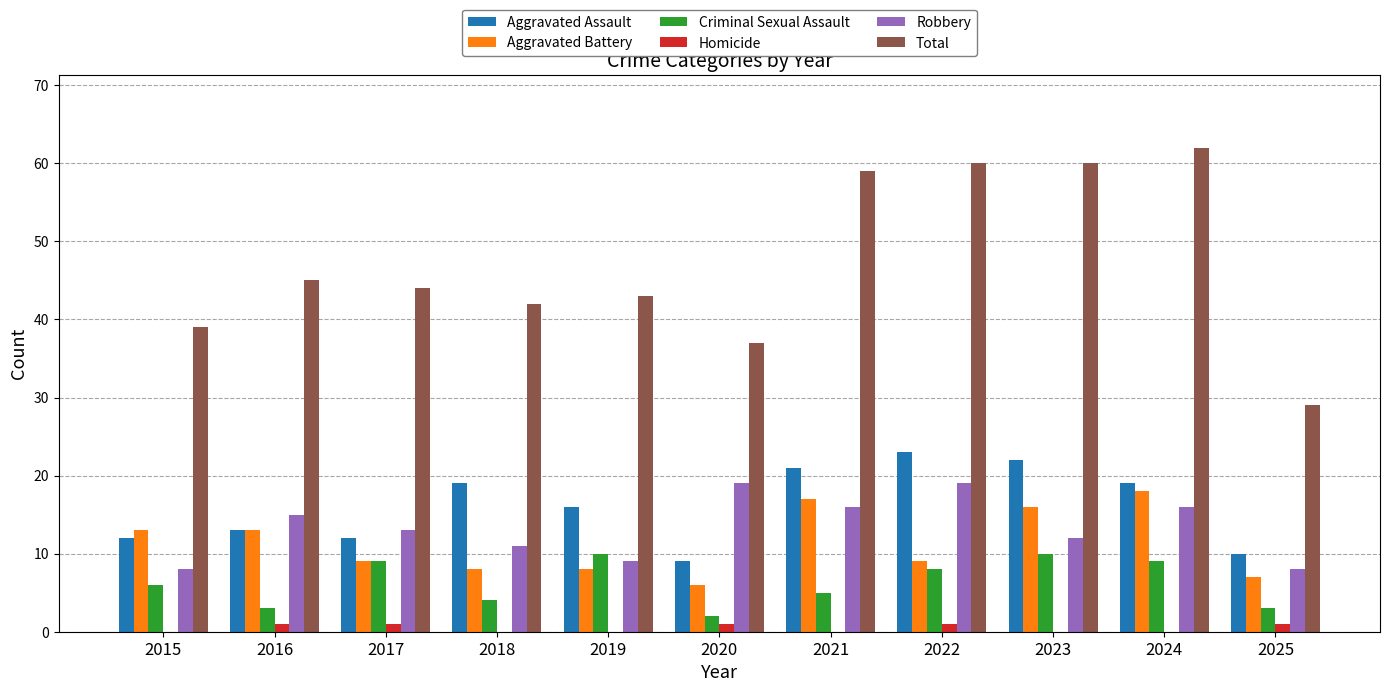

Reading right to left, what are all the values shown in this chart?

Aggravated Assault: 10	19	22	23	21	9	16	19	12	13	12
Aggravated Battery: 7	18	16	9	17	6	8	8	9	13	13
Criminal Sexual Assault: 3	9	10	8	5	2	10	4	9	3	6
Homicide: 1	0	0	1	0	1	0	0	1	1	0
Robbery: 8	16	12	19	16	19	9	11	13	15	8
Total: 29	62	60	60	59	37	43	42	44	45	39